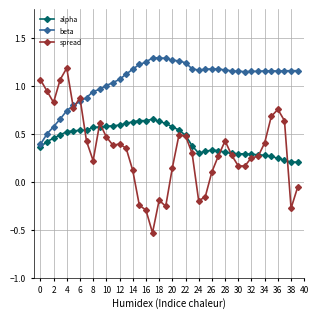

How many intersections are there between beta and spread?

3